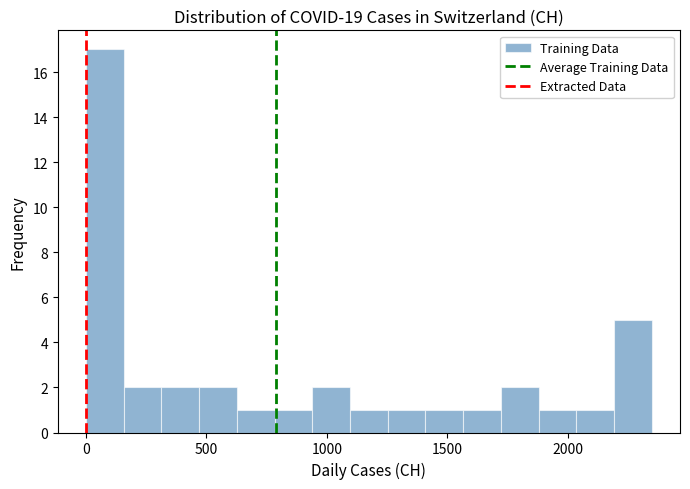

Around what value on the x-axis is the tallest bar? Give the approximate position of its centre, as read against the axis.

100